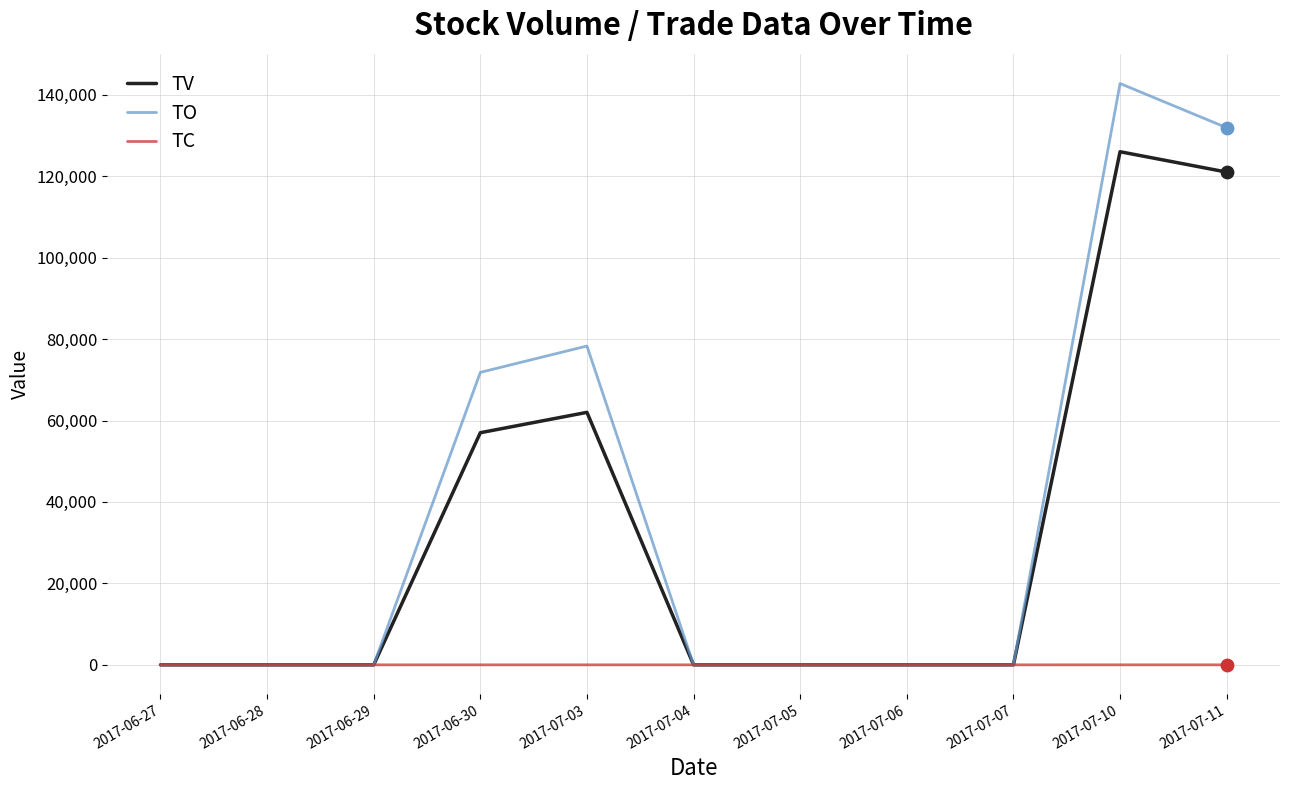

Which series changed the most between 2017-07-06 and 2017-07-10?

TO